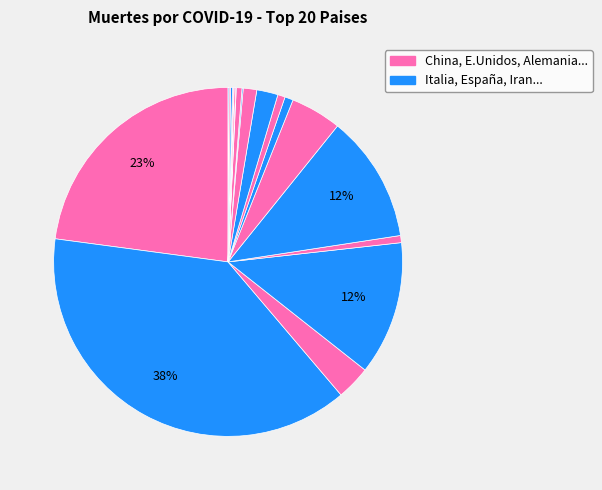

Rank the categories by value from lowest to highest.

Noruega, Australia, Dinamarca, Portugal, Austria, Canada, Suecia, Brasil, Belgica, Alemania, Suiza, Corea del Sur, Paises Bajos, Reino Unido, Estados Unidos, Francia, Iran, España, China, Italia